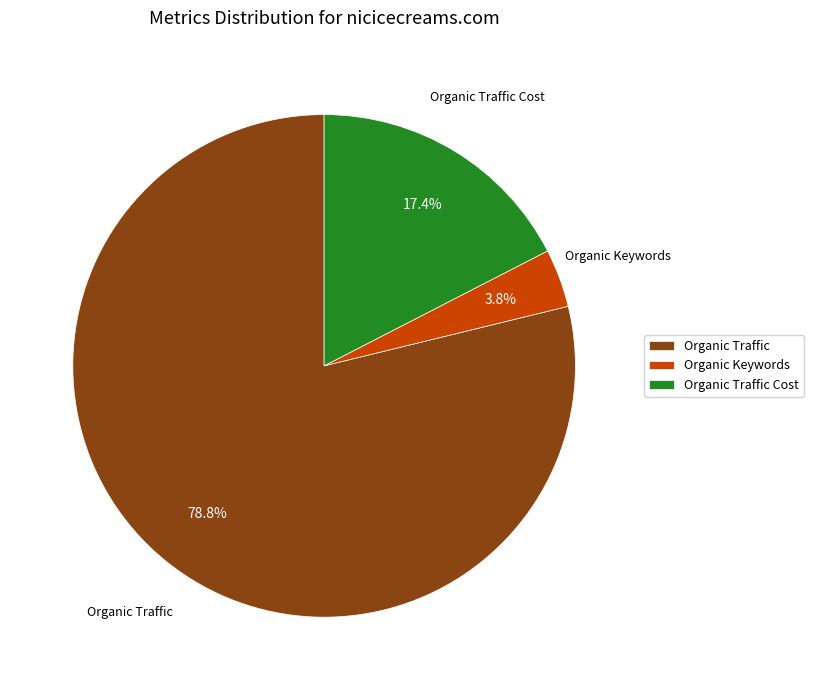

What is the largest slice in the pie chart?

Organic Traffic